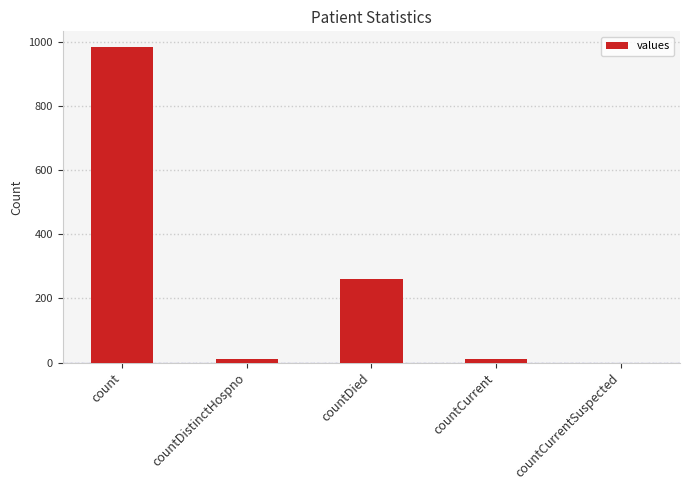

What is the sum of all values?

1267